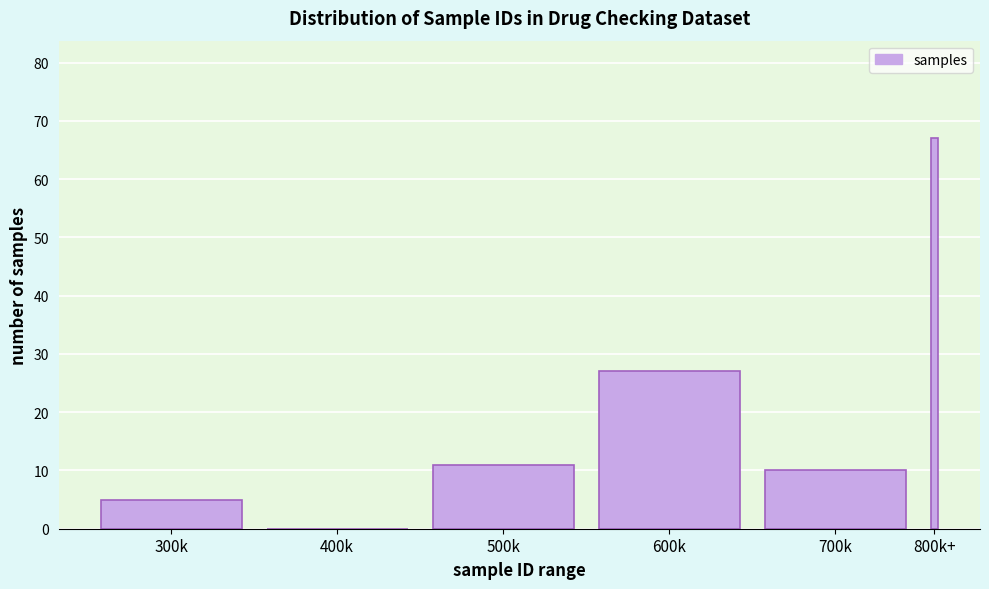

Reading right to left, list all the values displayed in this chart.

800k+=67	700k=10	600k=27	500k=11	400k=0	300k=5